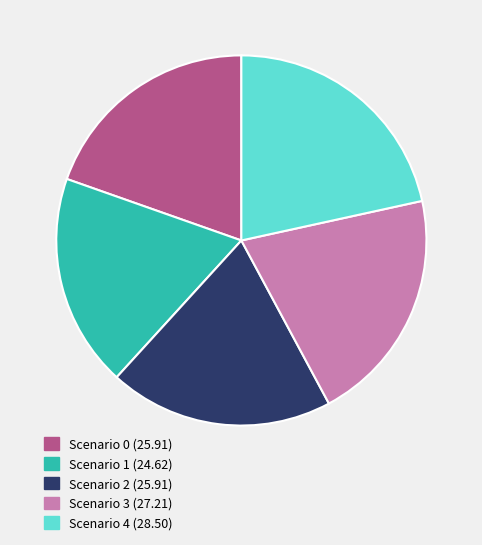

What is the largest slice in the pie chart?

Scenario 4